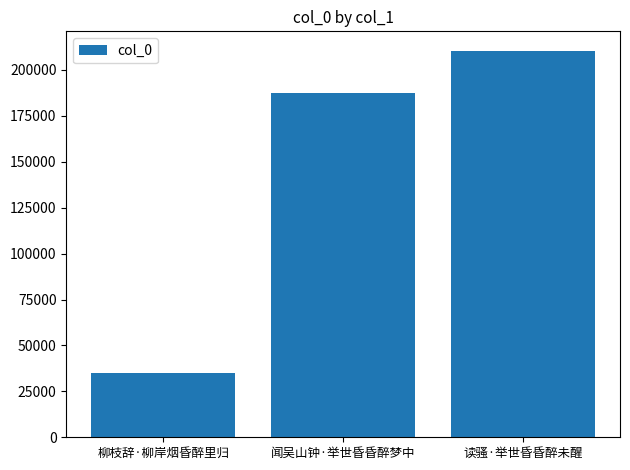

What is the approximate value at 读骚·举世昏昏醉未醒, to the nearest 10?

210490